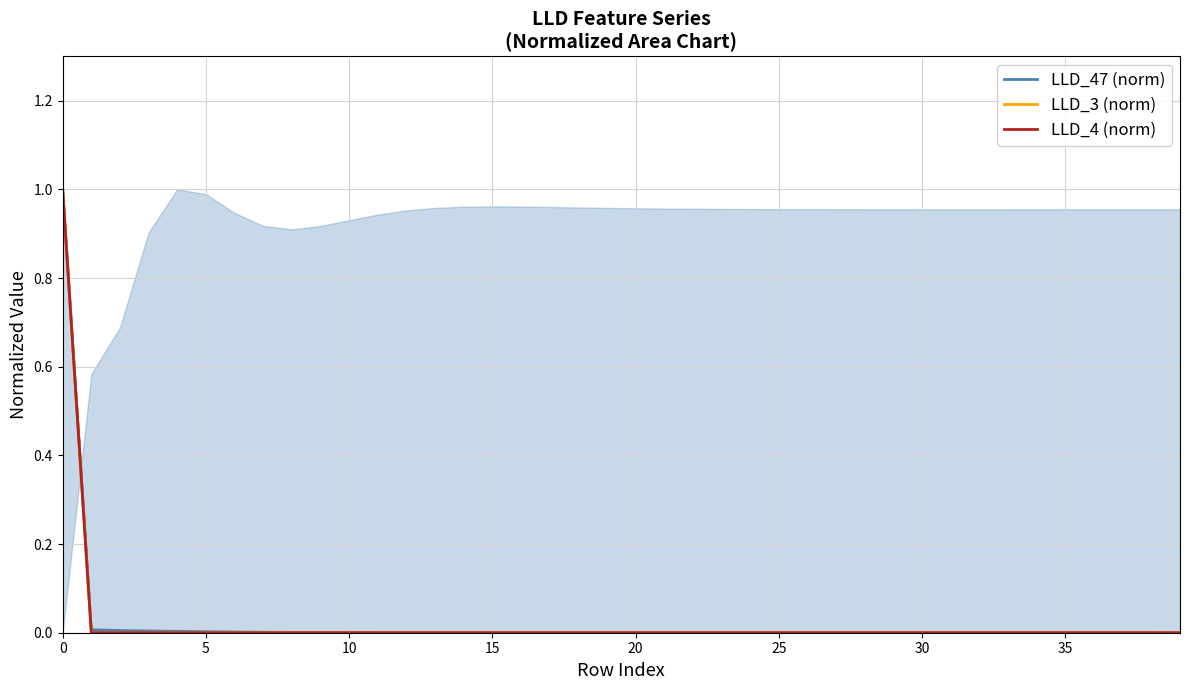

The value of LLD_4 (norm) at 13 is 0.0. True or false?

True